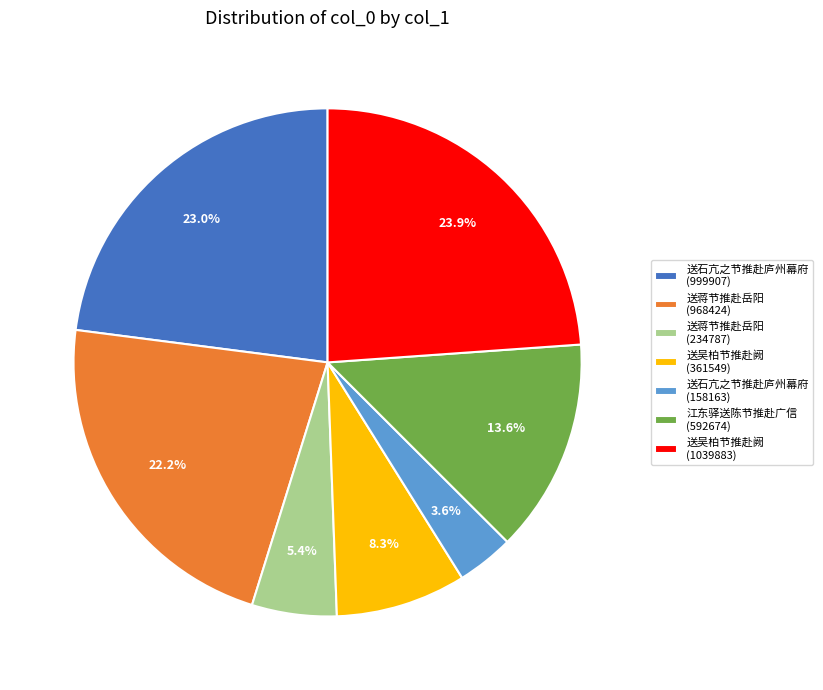

Approximately how many times larger is the value at 送石亢之节推赴庐州幕府 (999907) compared to 江东驿送陈节推赴广信 (592674)?

1.7